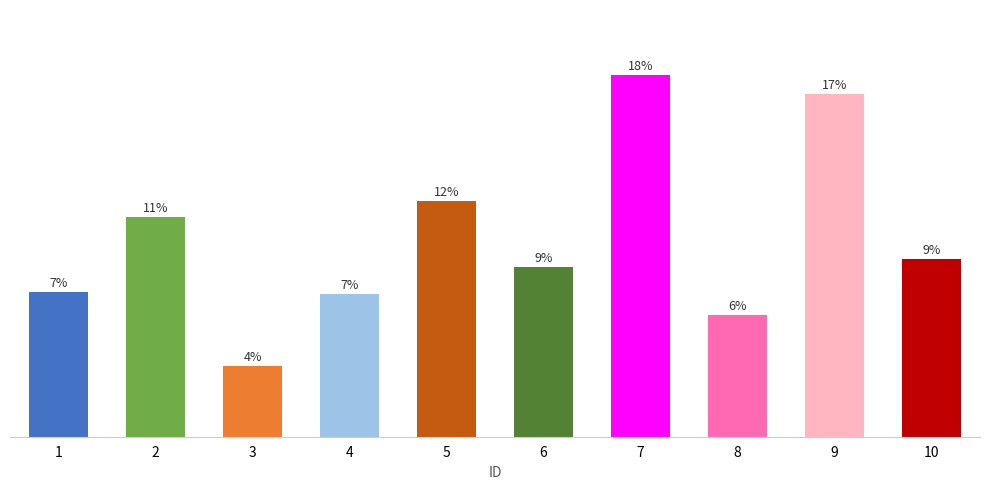

What is the difference between the values at 1 and 3?

19923